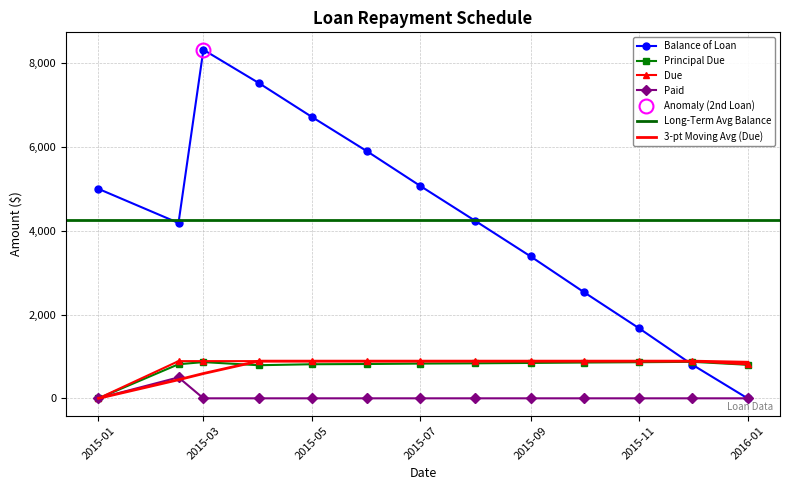

True or false: Due and Paid cross at least once.

False